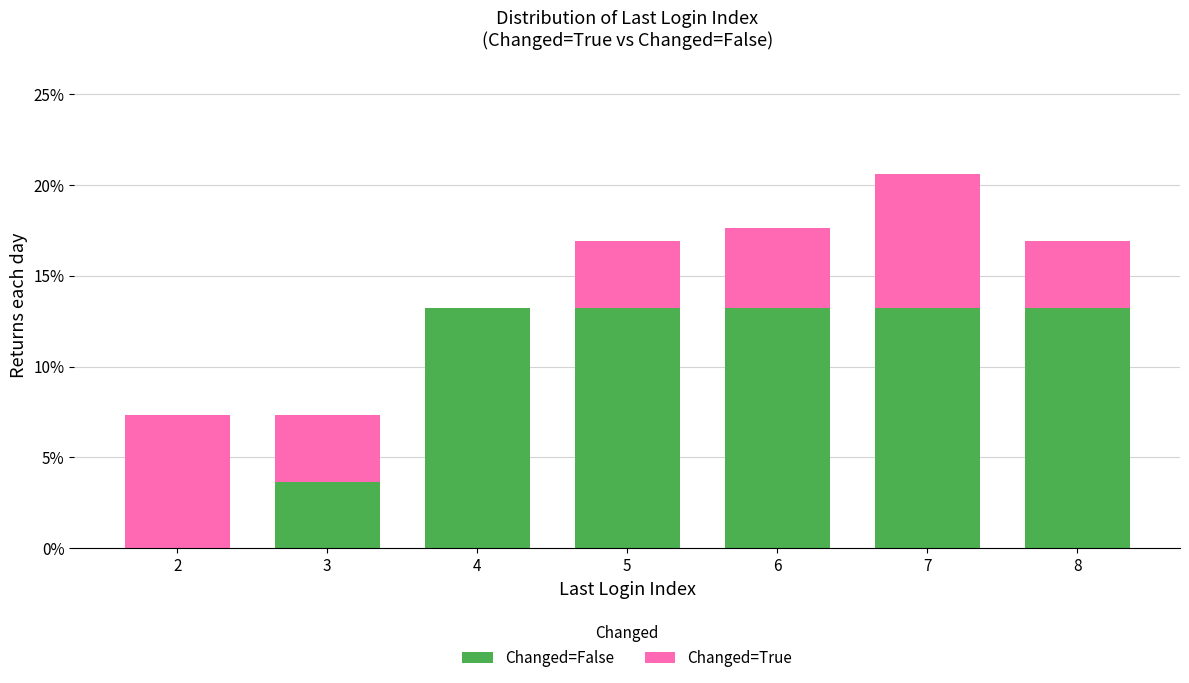

Reading left to right, transcribe the values for Changed=False.

2=0.0	3=3.7	4=13.2	5=13.2	6=13.2	7=13.2	8=13.2